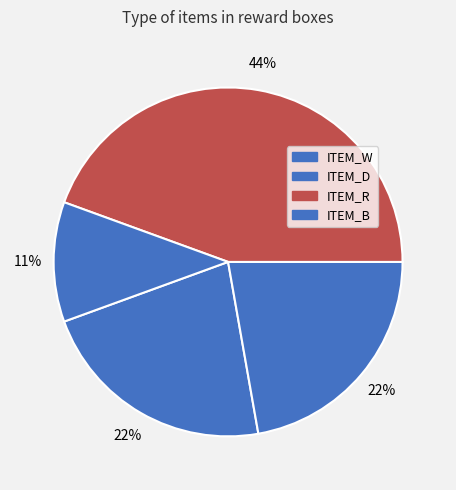

How many segments does this pie chart have?

4